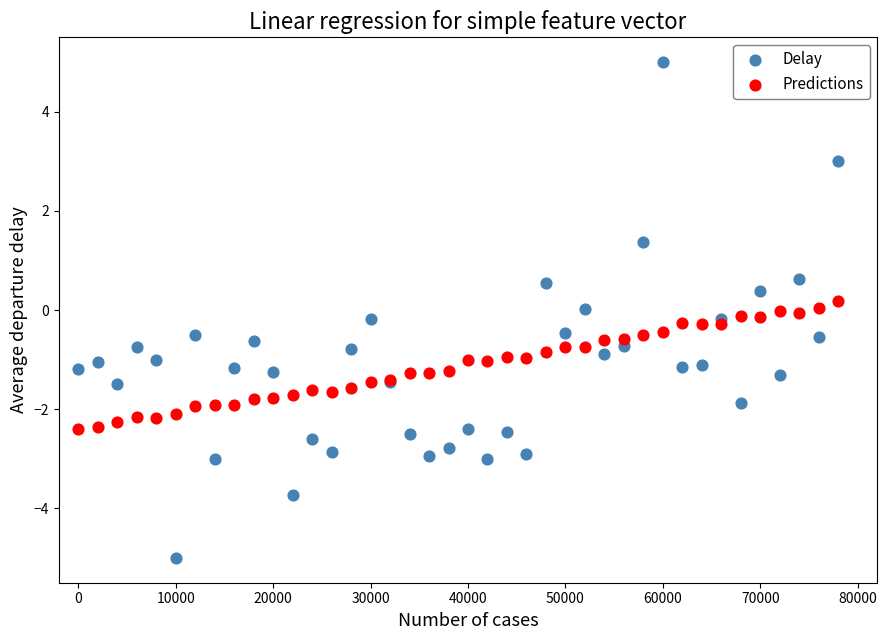

Which series has the largest Y range (max minus min)?

Delay